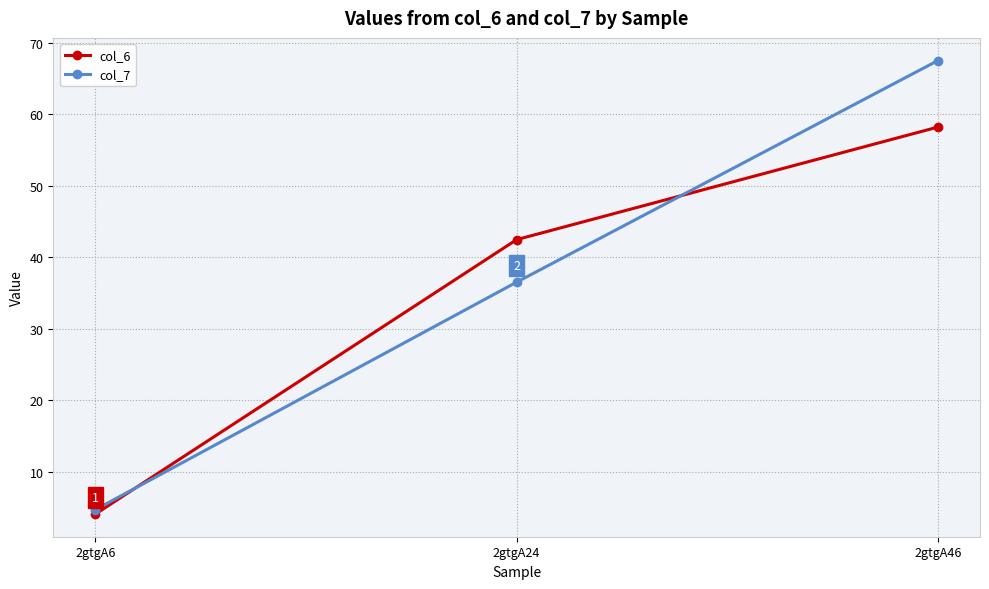

At which label does col_6 reach its peak?

2gtgA46